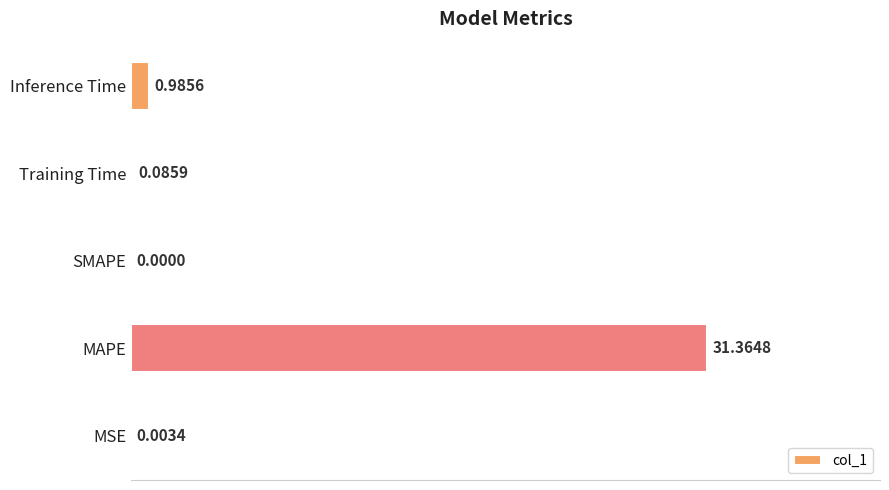

What is the sum of the values at MAPE and Training Time?

31.5